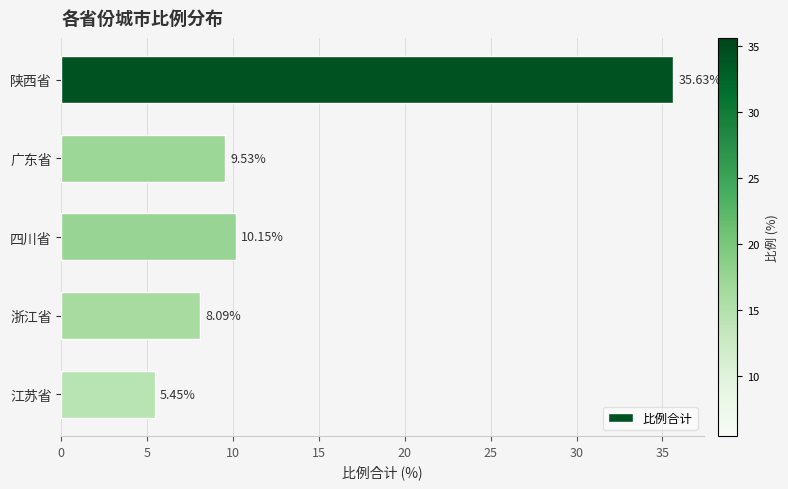

What is the change in value from 四川省 to 浙江省?

-2.1